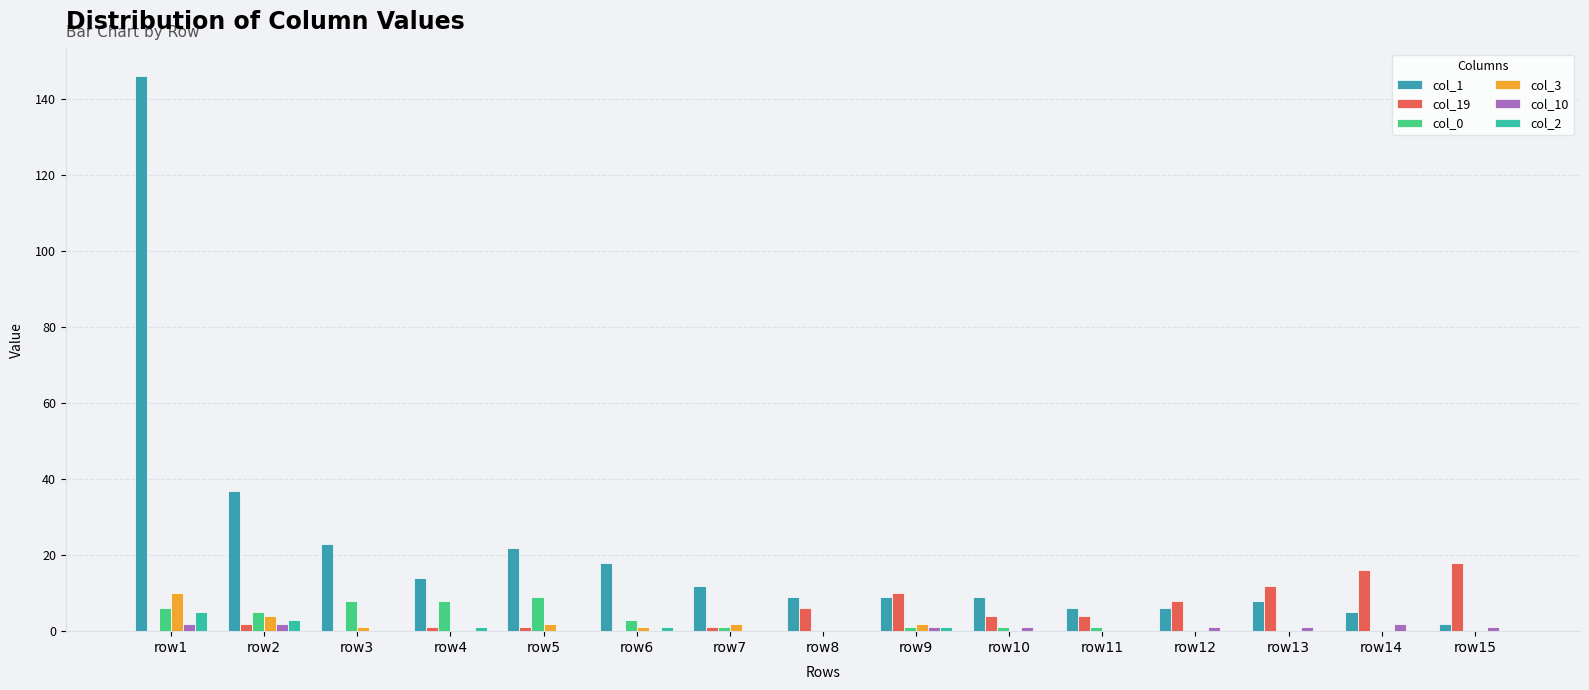

True or false: col_2 has a value of 0 at row15.

True